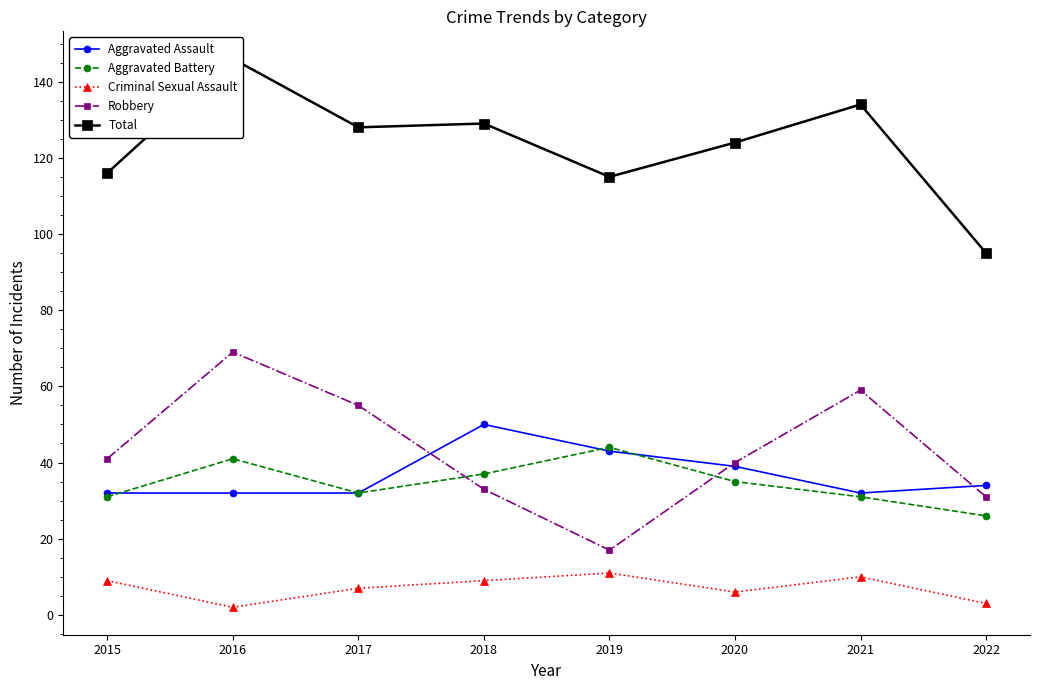

The Aggravated Battery series shows 59 at 2019. True or false?

False